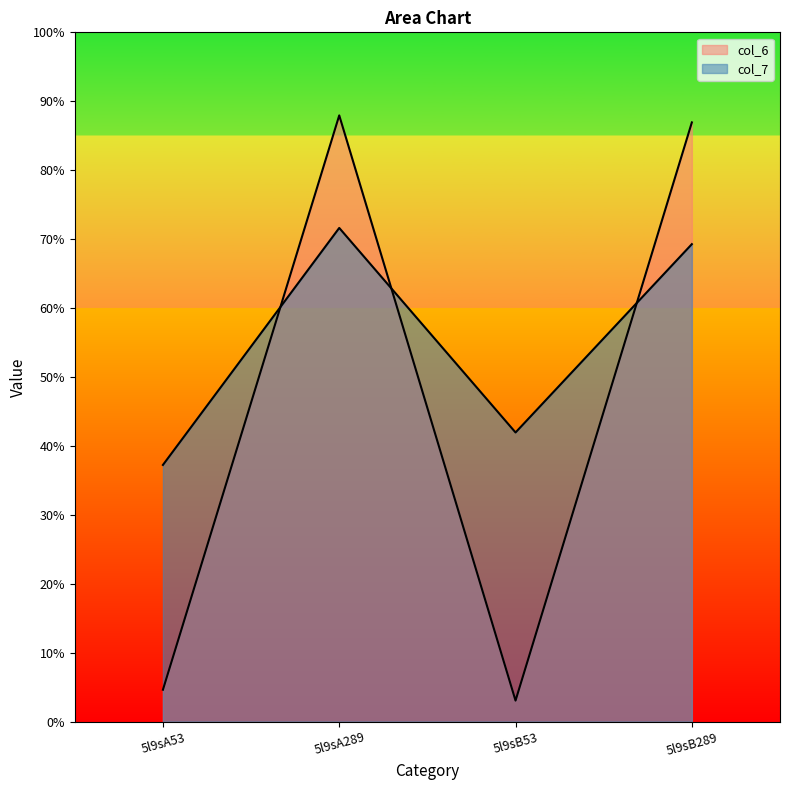

What is the average value of the col_6 series?

45.6